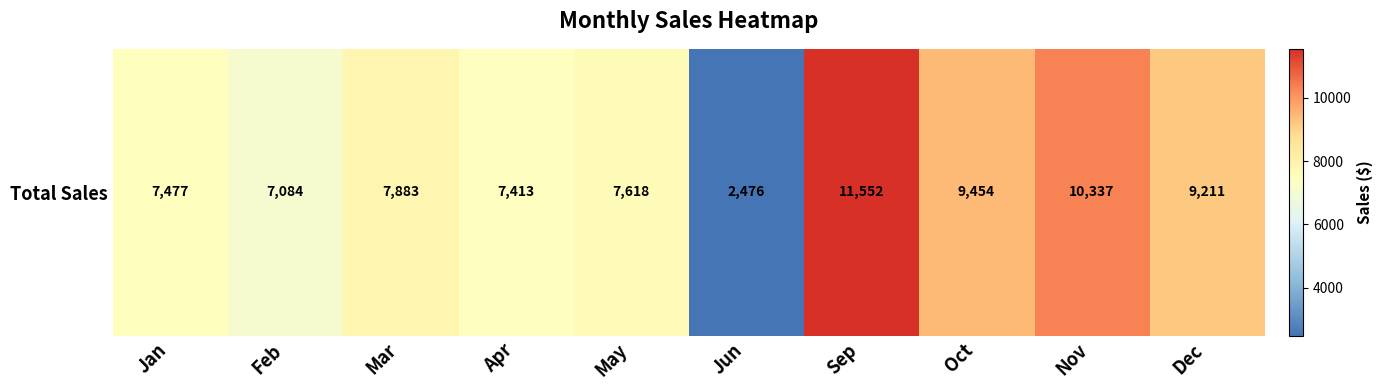

How many categories are shown in the chart?

10